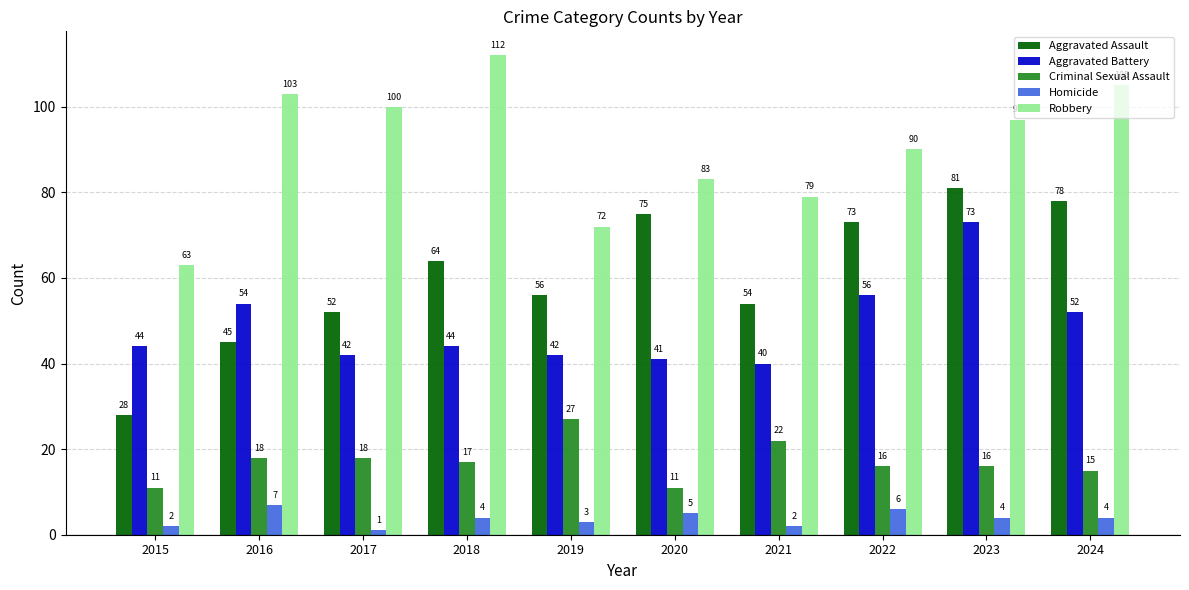

Reading right to left, extract all data points from this chart.

Aggravated Assault: 78	81	73	54	75	56	64	52	45	28
Aggravated Battery: 52	73	56	40	41	42	44	42	54	44
Criminal Sexual Assault: 15	16	16	22	11	27	17	18	18	11
Homicide: 4	4	6	2	5	3	4	1	7	2
Robbery: 105	97	90	79	83	72	112	100	103	63